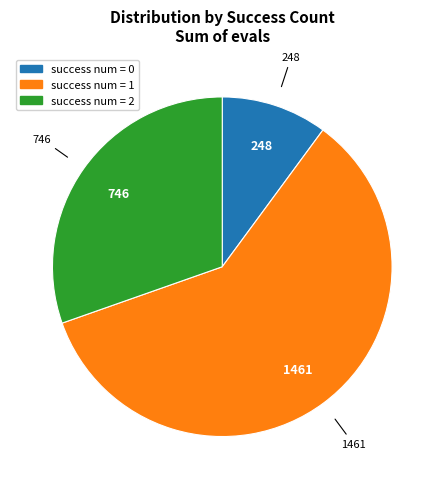

Is there a majority slice in this chart?

Yes